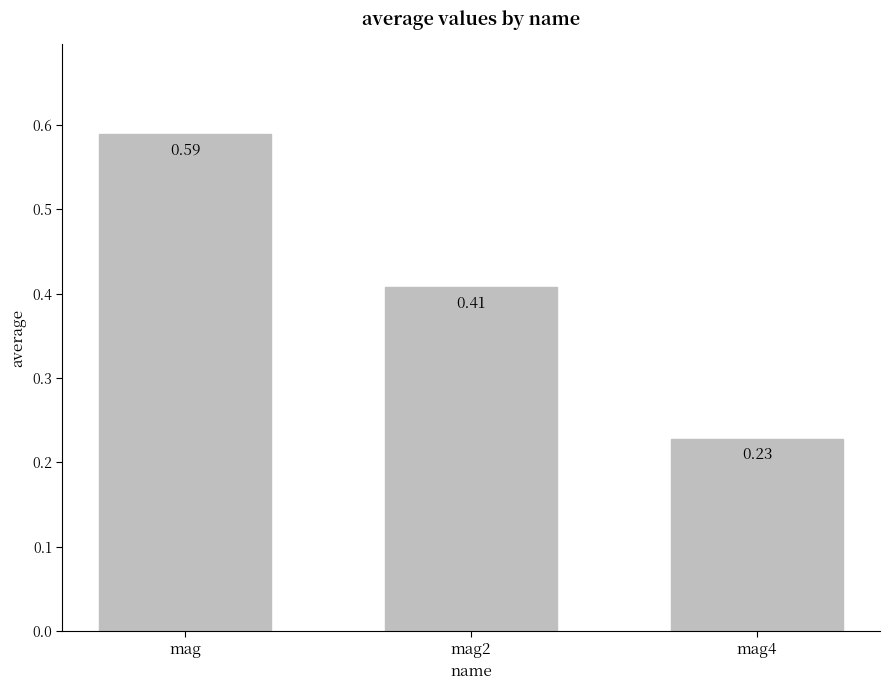

Which label corresponds to the largest value in the chart?

mag